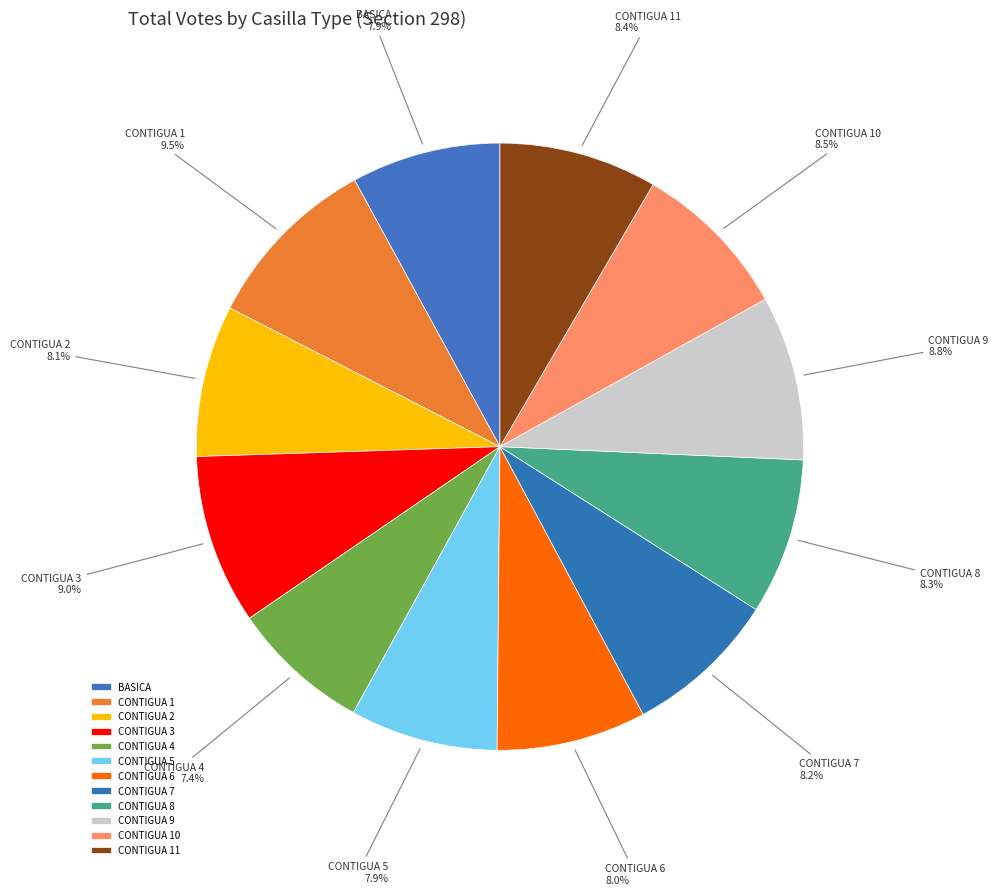

Combined, what portion of the pie is CONTIGUA 7 and CONTIGUA 4?

15.6%